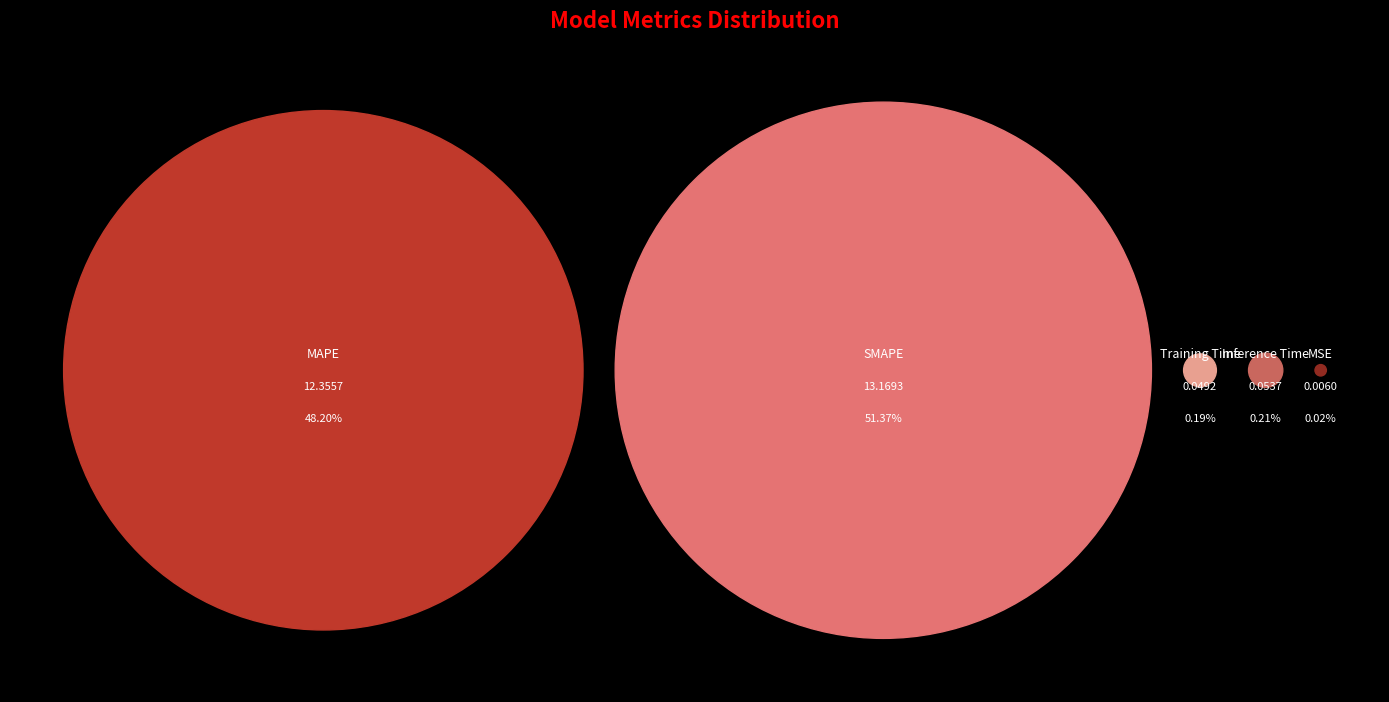

Rank the categories by value from lowest to highest.

MSE, Training Time, Inference Time, MAPE, SMAPE